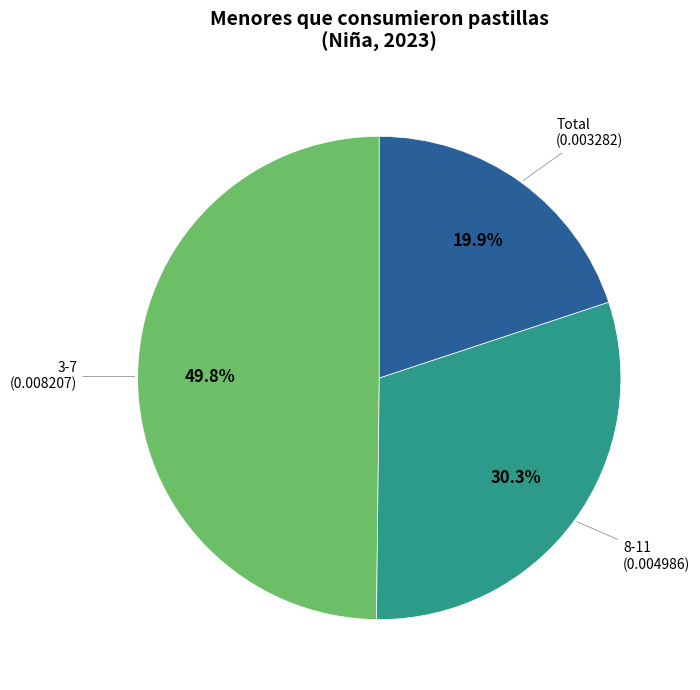

Is there any slice that represents more than half of the pie?

No